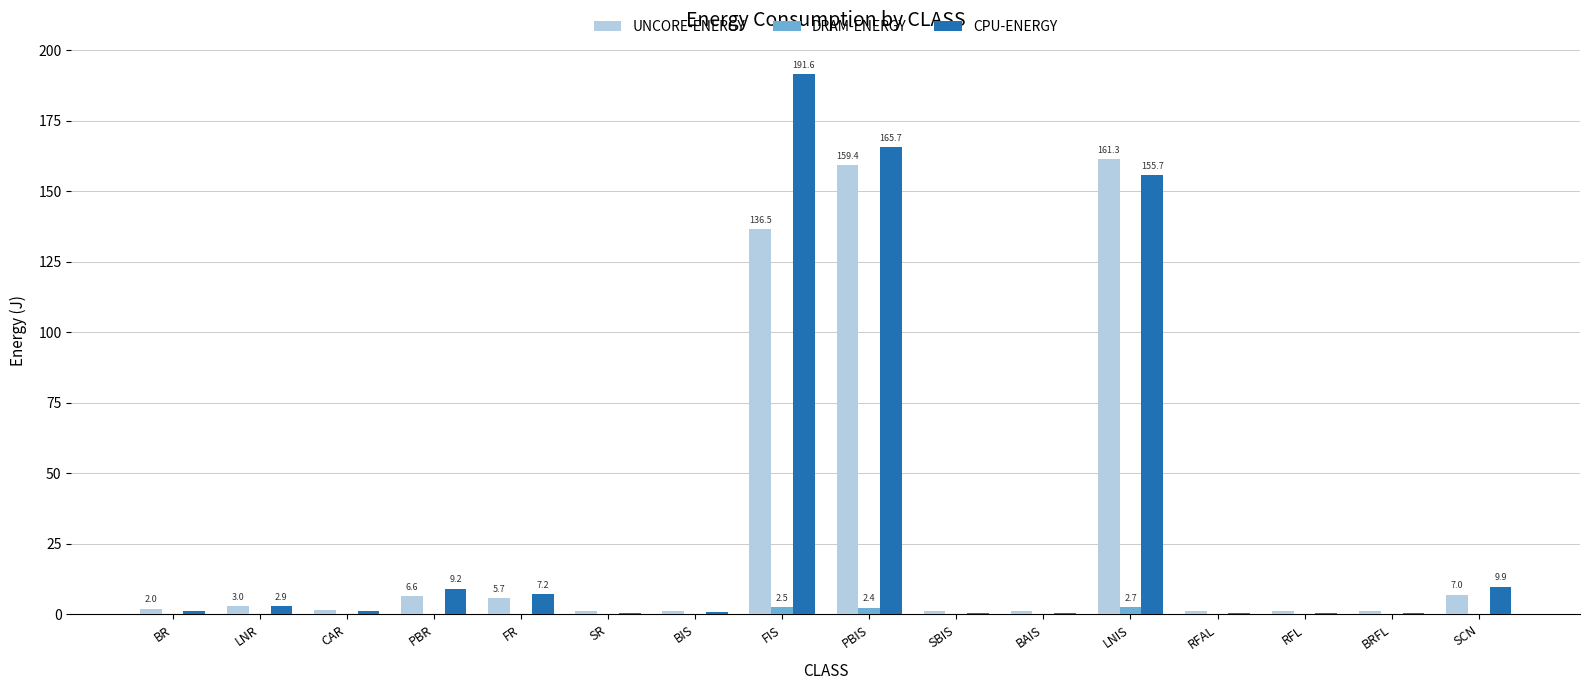

Which series has the widest spread of values?

CPU-ENERGY